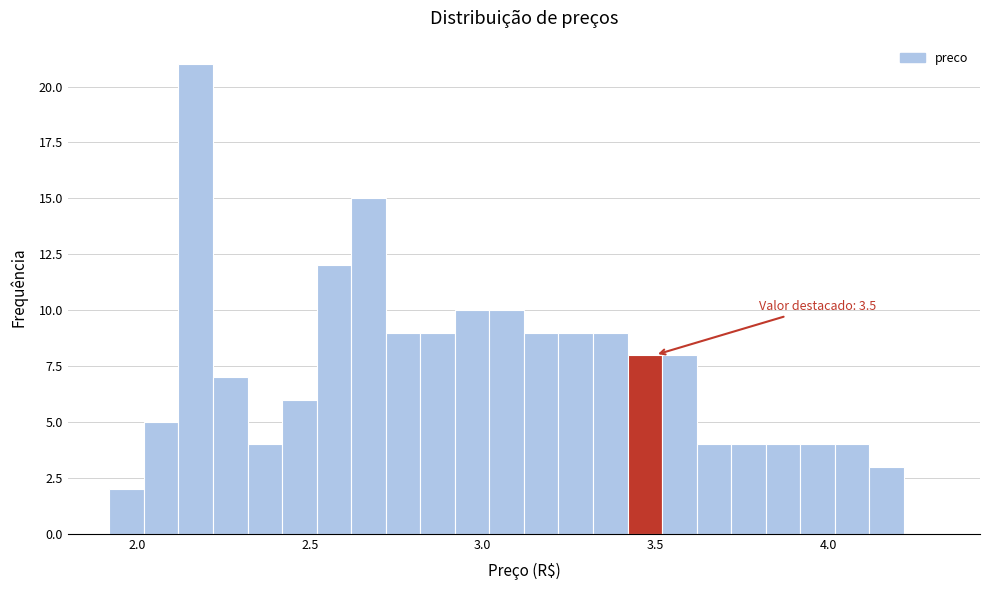

Read against the x-axis, roughly where is the centre of the tallest bar?

2.15